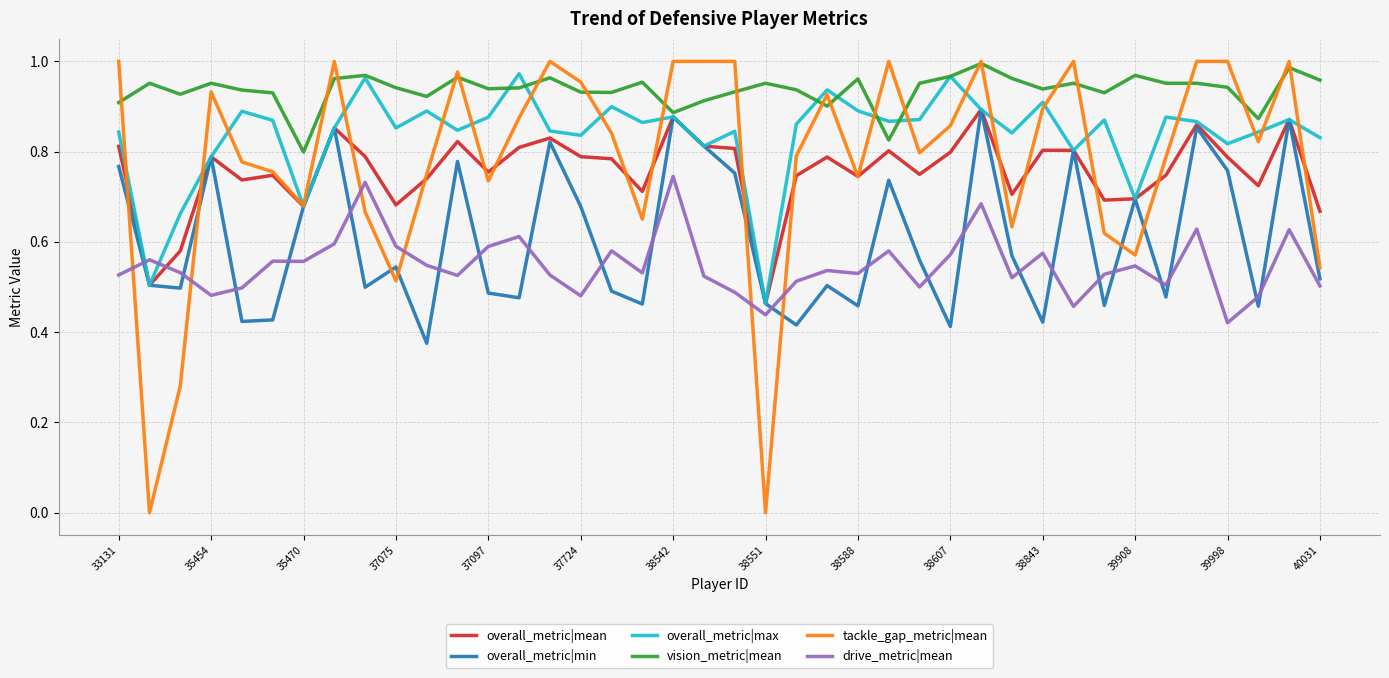

Which series has the largest total across all categories?

vision_metric|mean